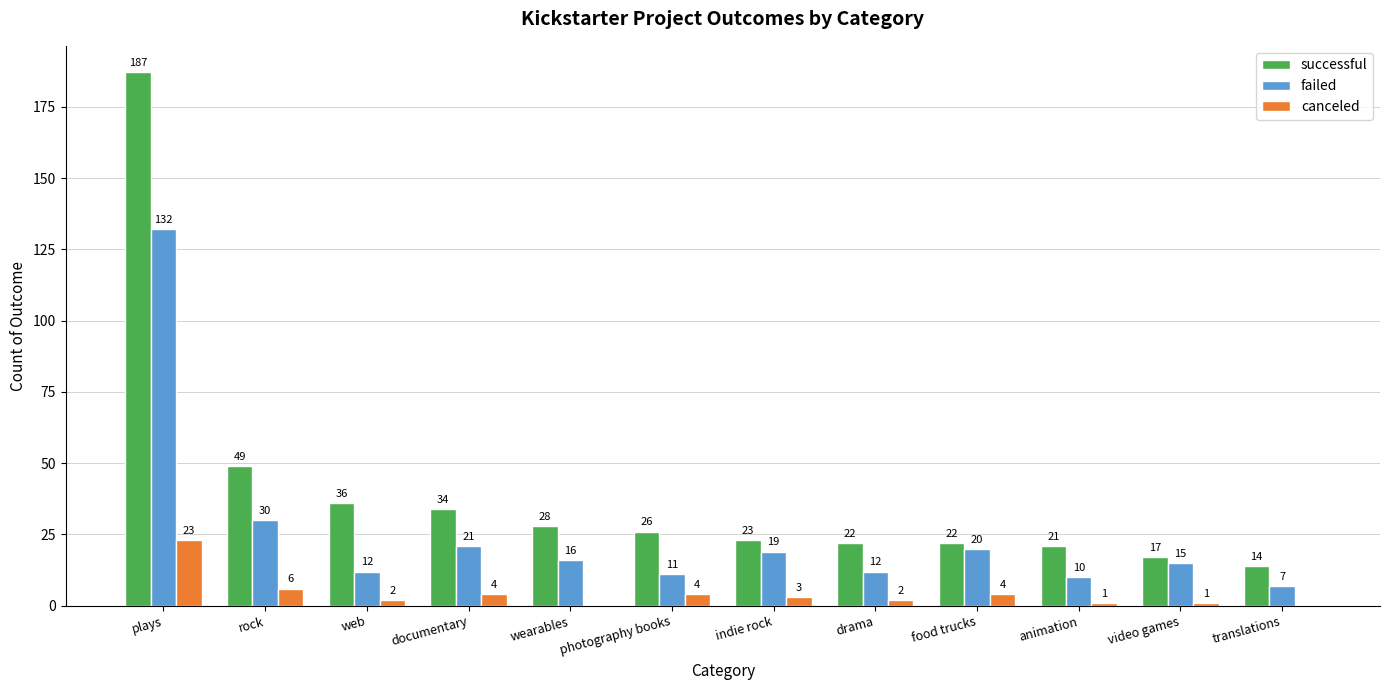

Which series has the largest range (max minus min)?

successful